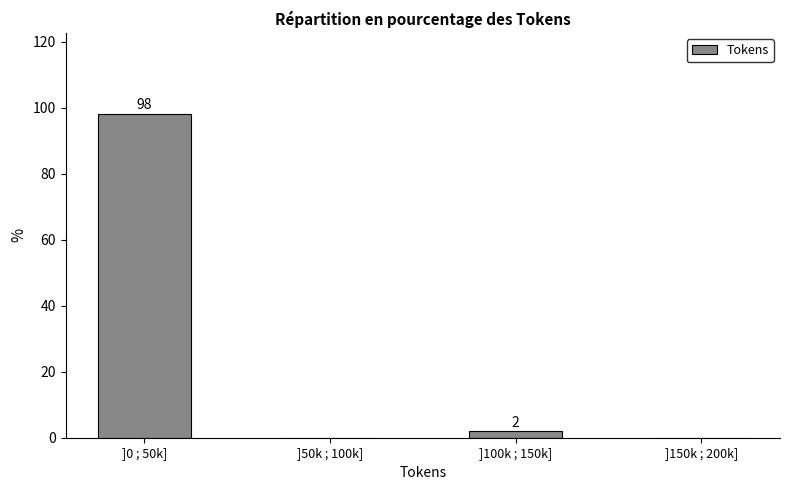

Which has a higher value, ]100k ; 150k] or ]50k ; 100k]?

]100k ; 150k]